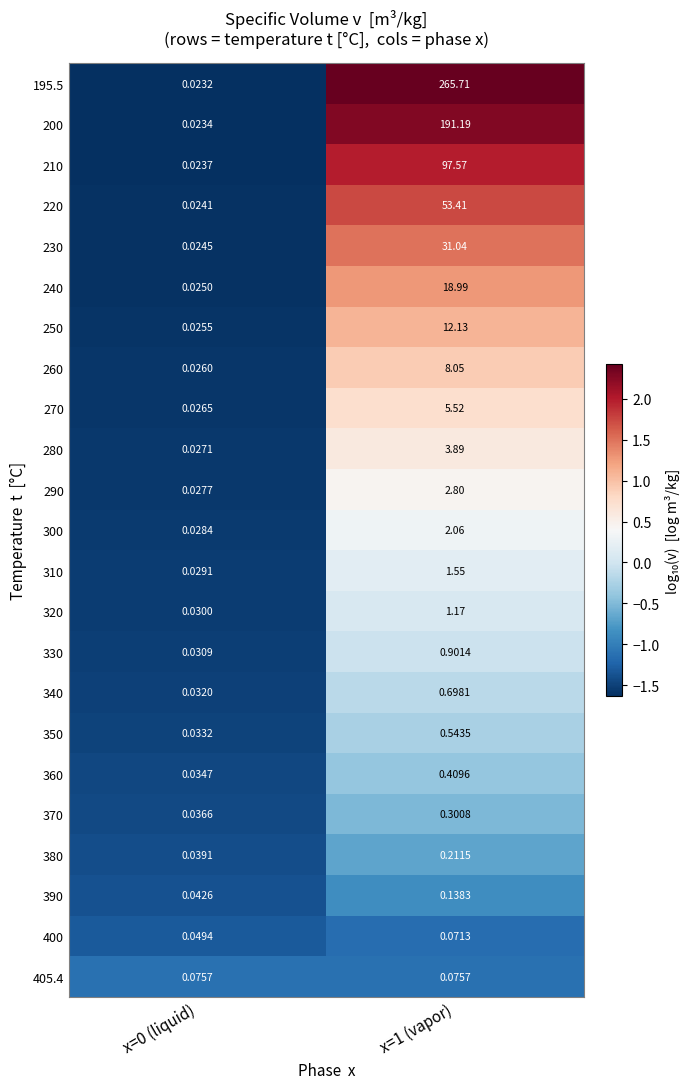

Is the value of 240 at x=1 (vapor) greater than the value of 380 at x=0 (liquid)?

Yes